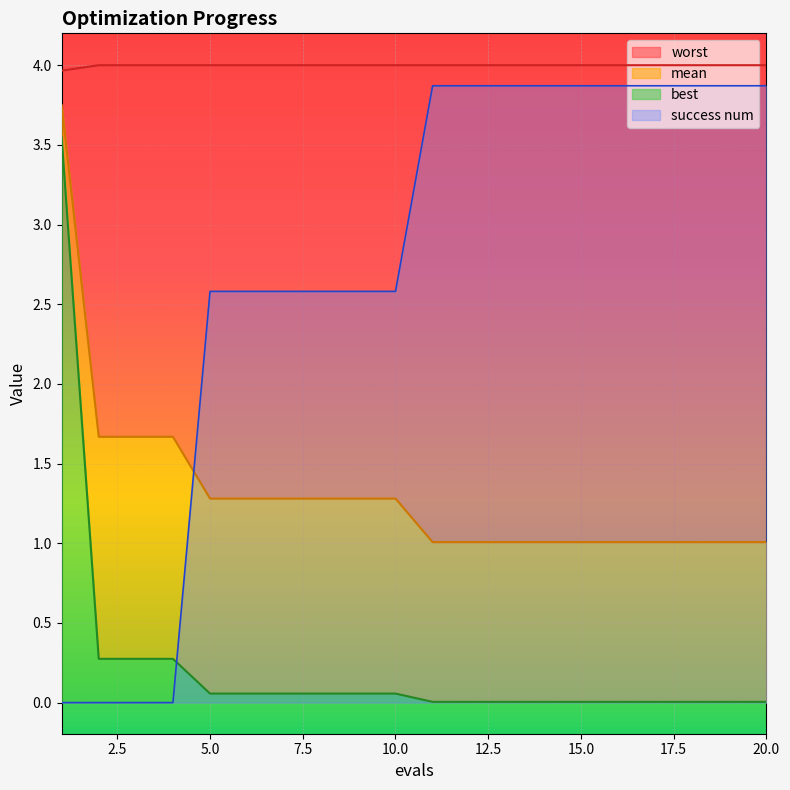

What are all the series names shown in the legend?

mean, best, worst, success num